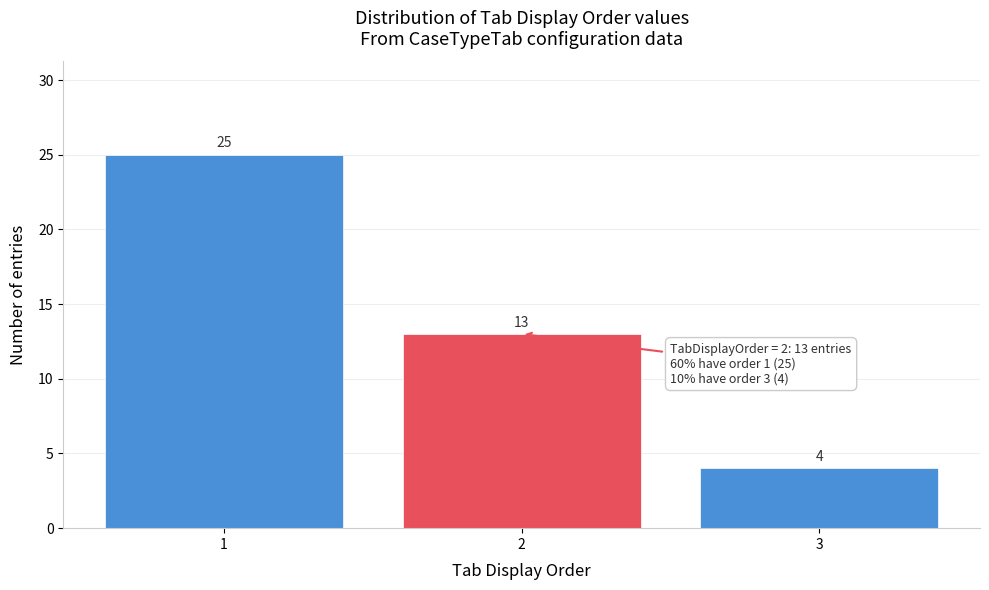

Reading left to right, transcribe all the data shown in this chart.

25	13	4